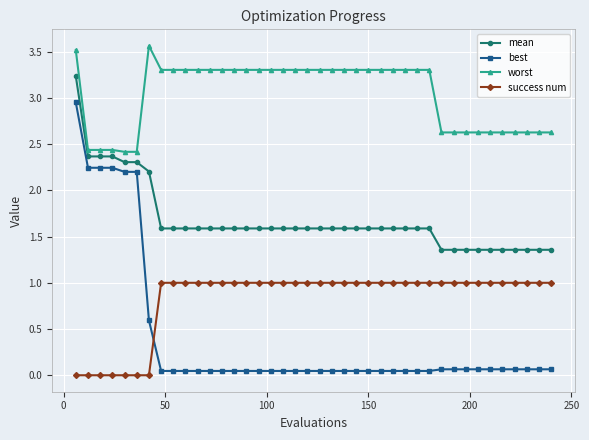

Rank the series by their average value, from highest to lowest.

worst, mean, success num, best